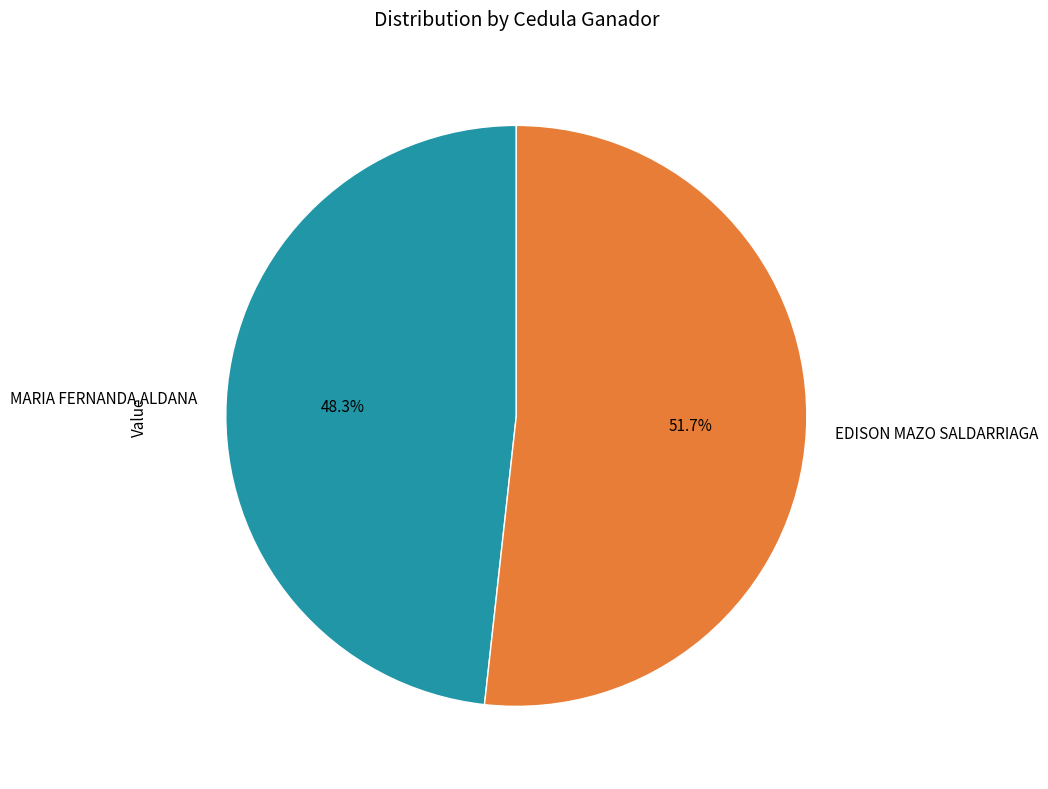

What percentage is the MARIA FERNANDA ALDANA slice, to the nearest percent?

48%